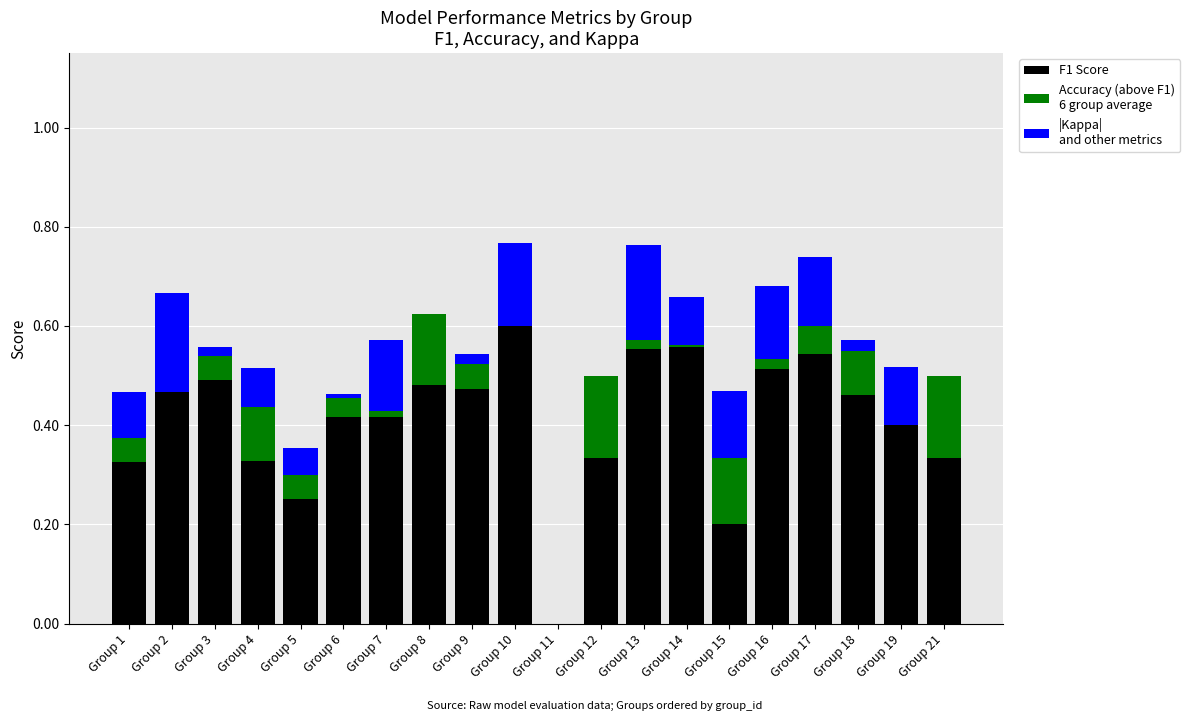

Are the bars horizontal?

No